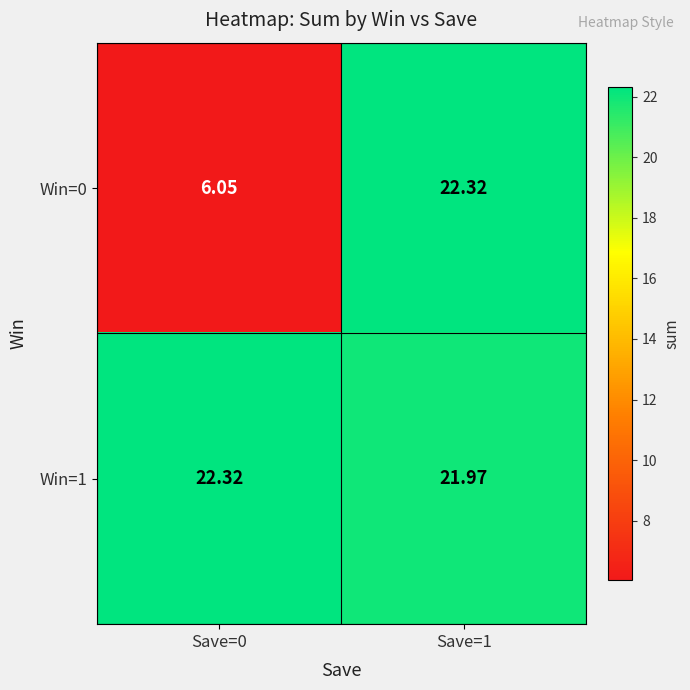

Is the value of Win=1 at Save=1 greater than the value of Win=0 at Save=1?

No